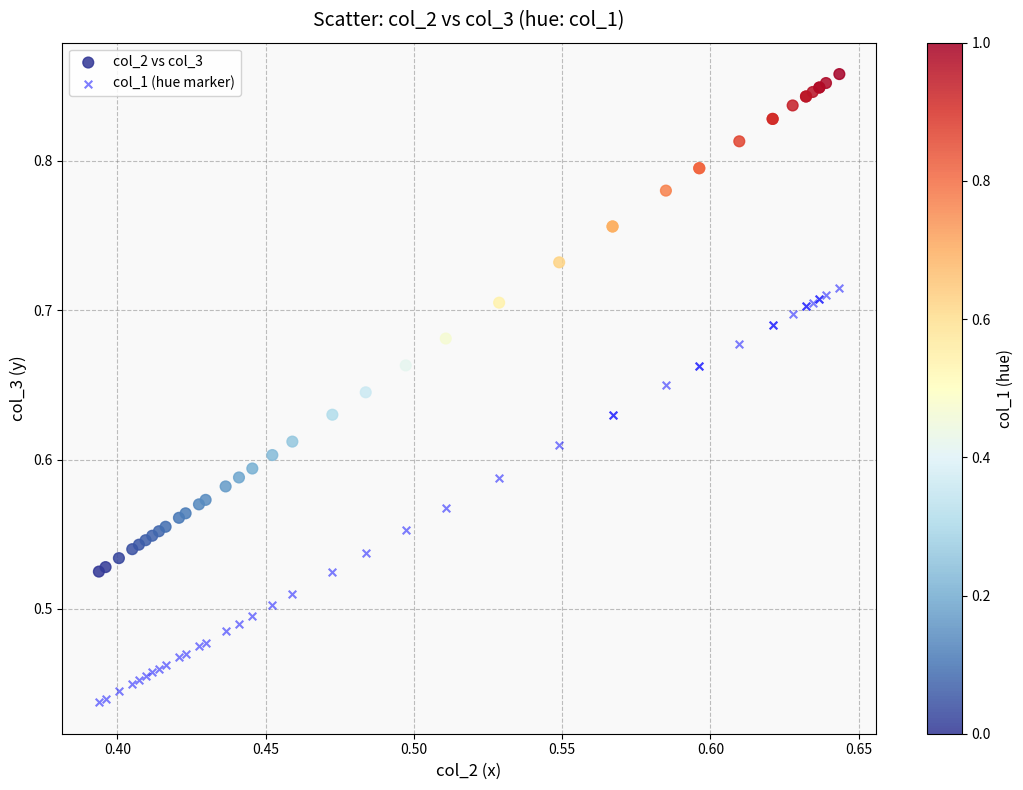

Which series contains the highest Y value?

col_2 vs col_3